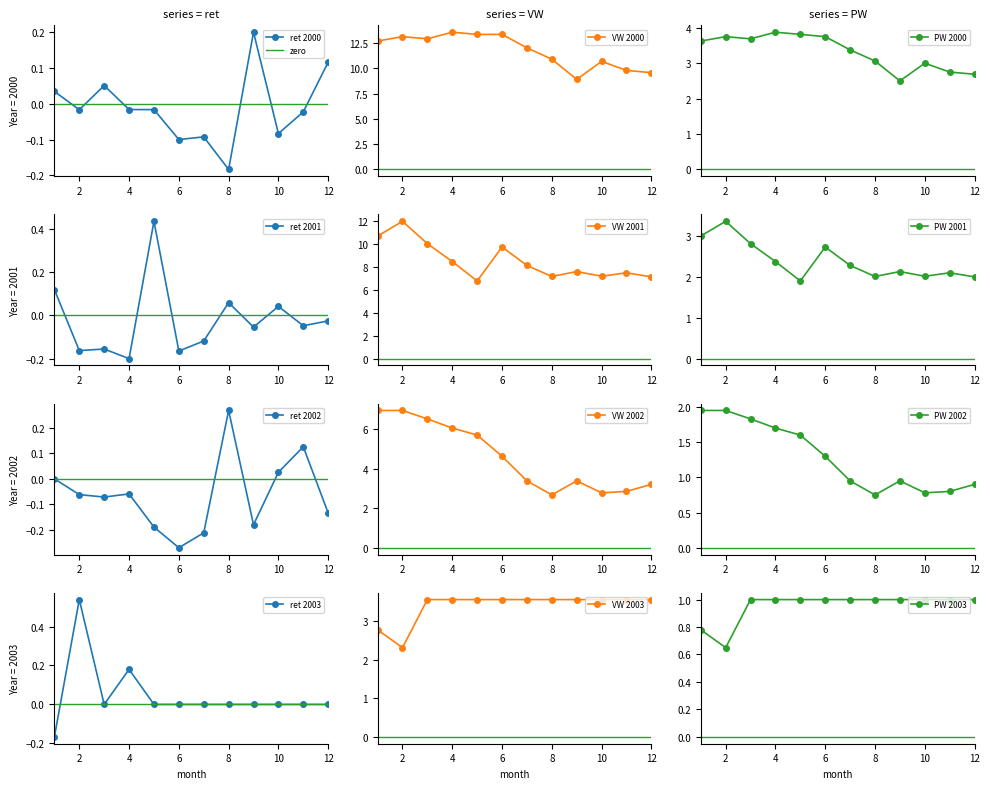

Which series has the largest total across all categories?

VW